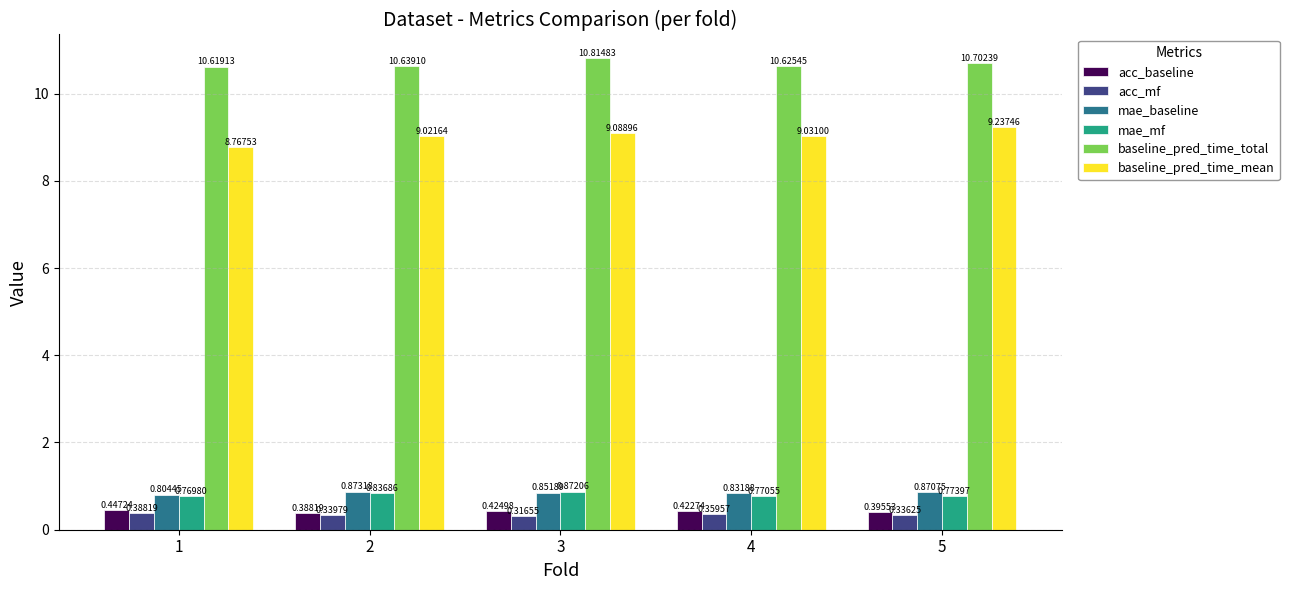

Is the value of acc_mf at 1 greater than the value of baseline_pred_time_mean at 1?

No